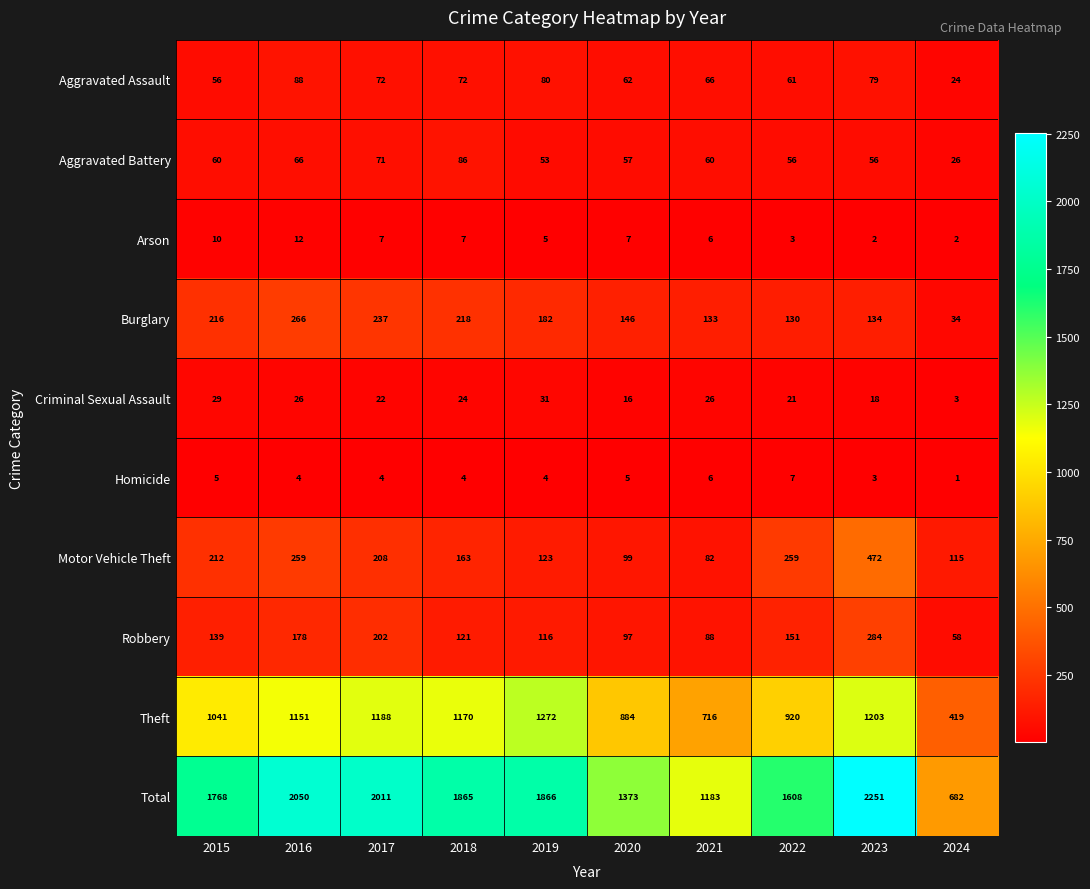

The Criminal Sexual Assault series shows 18 at 2021. True or false?

False